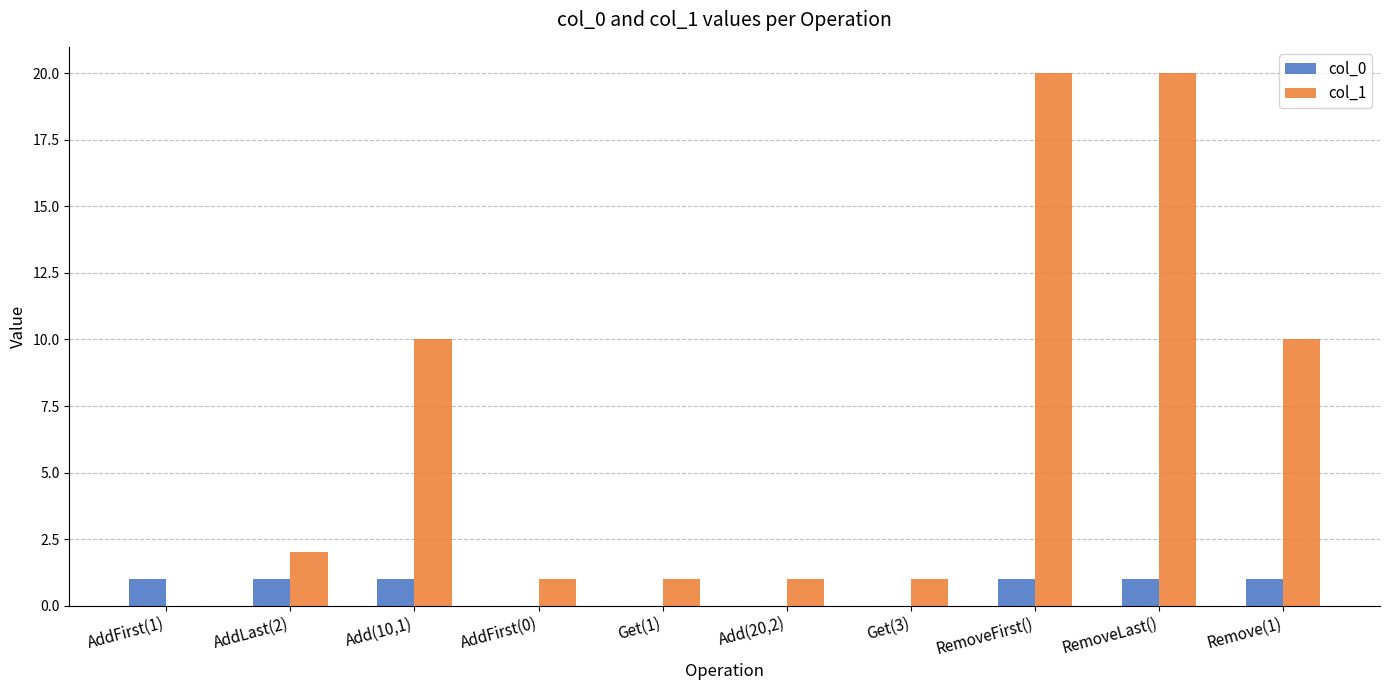

How many groups of bars are there?

10